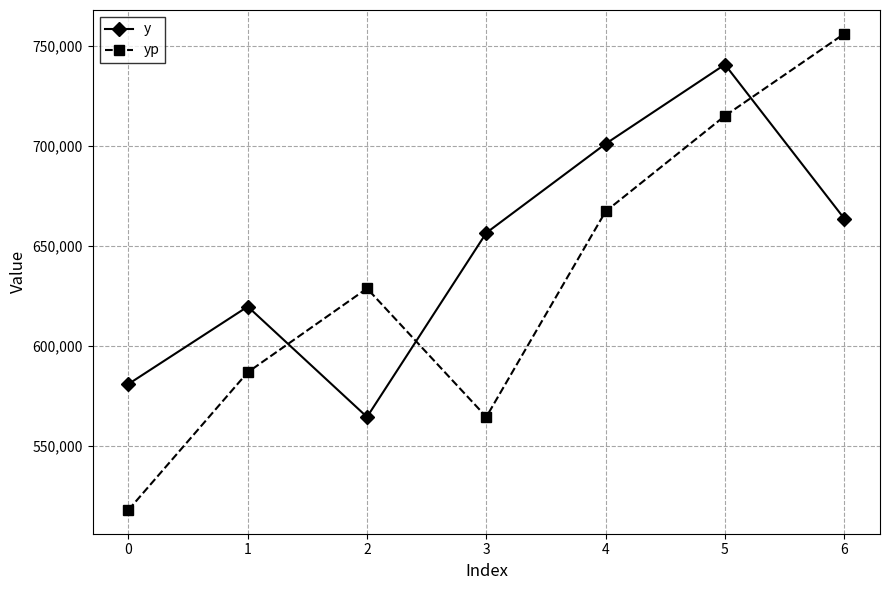

What is the difference between the maximum and minimum values in the yp series?

238021.8